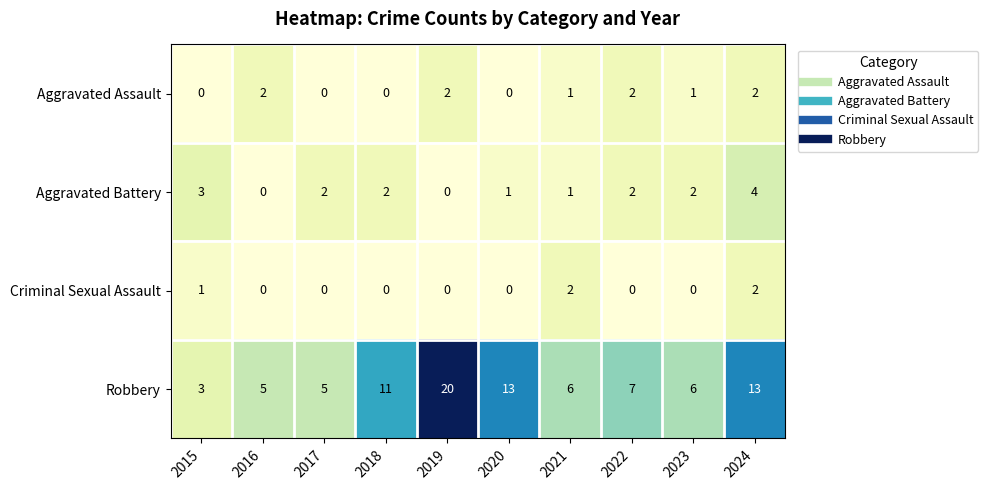

At which label does Aggravated Battery reach its peak?

2024